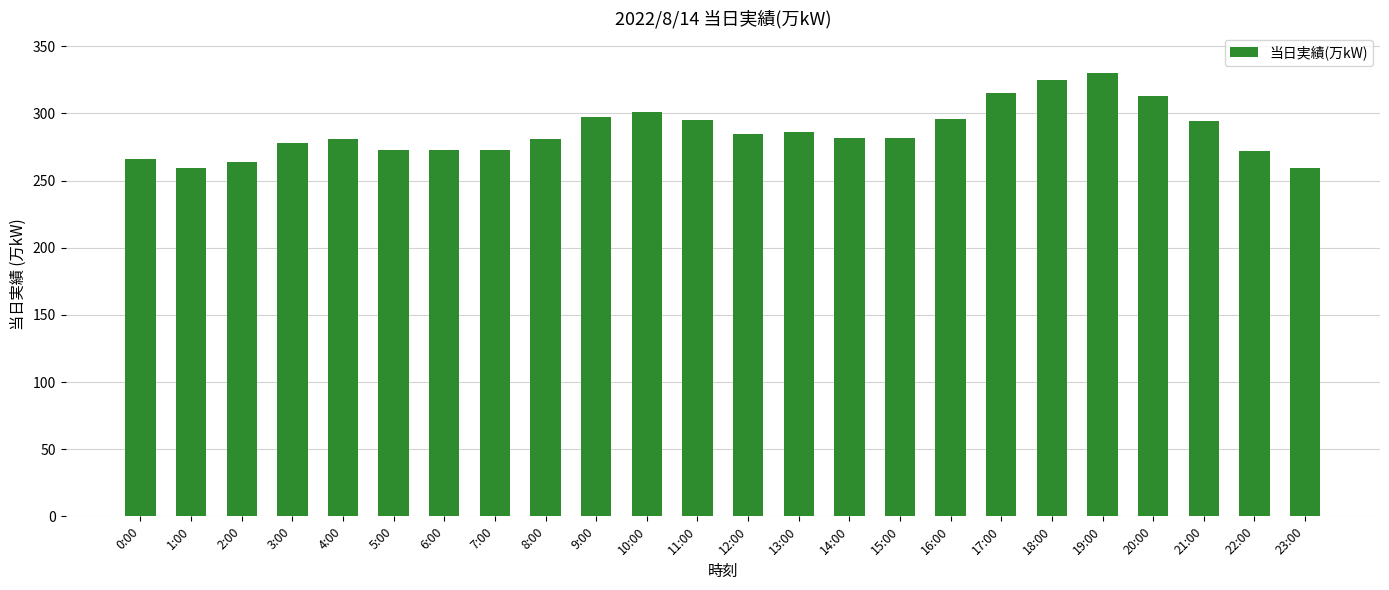

What is the change in value from 0:00 to 4:00?

+15